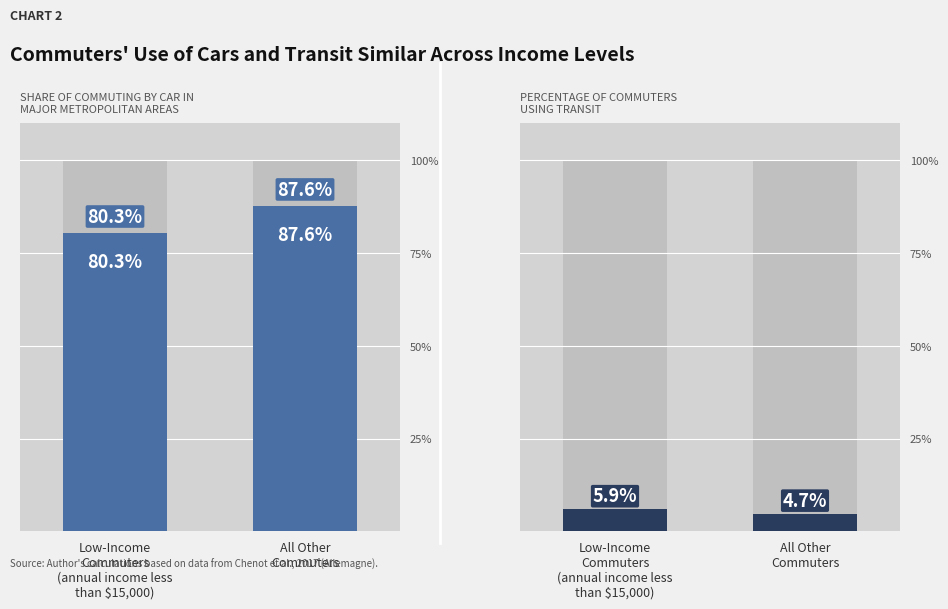

What is the difference between the Car commuters values at Low-Income
Commuters
(annual income less
than $15,000) and All Other
Commuters?

7.3